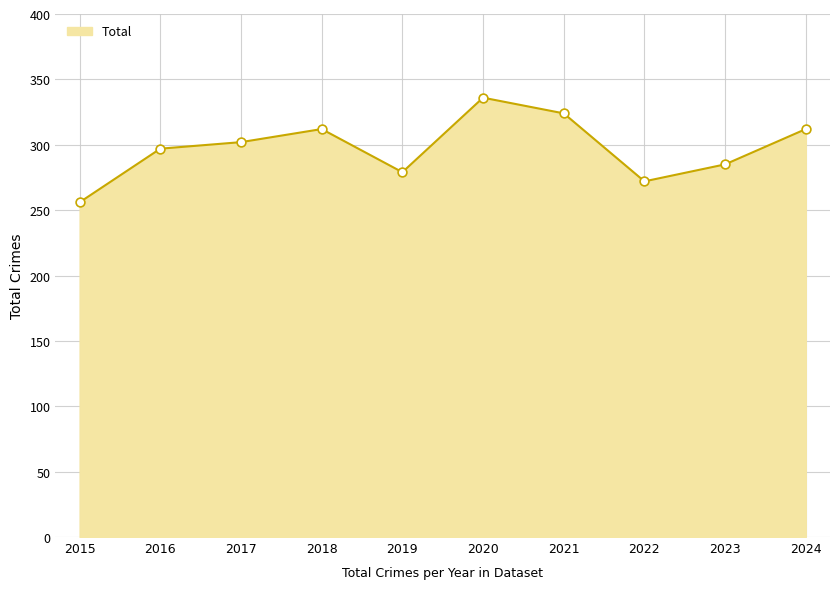

What is the change in value from 2019 to 2022?

-7